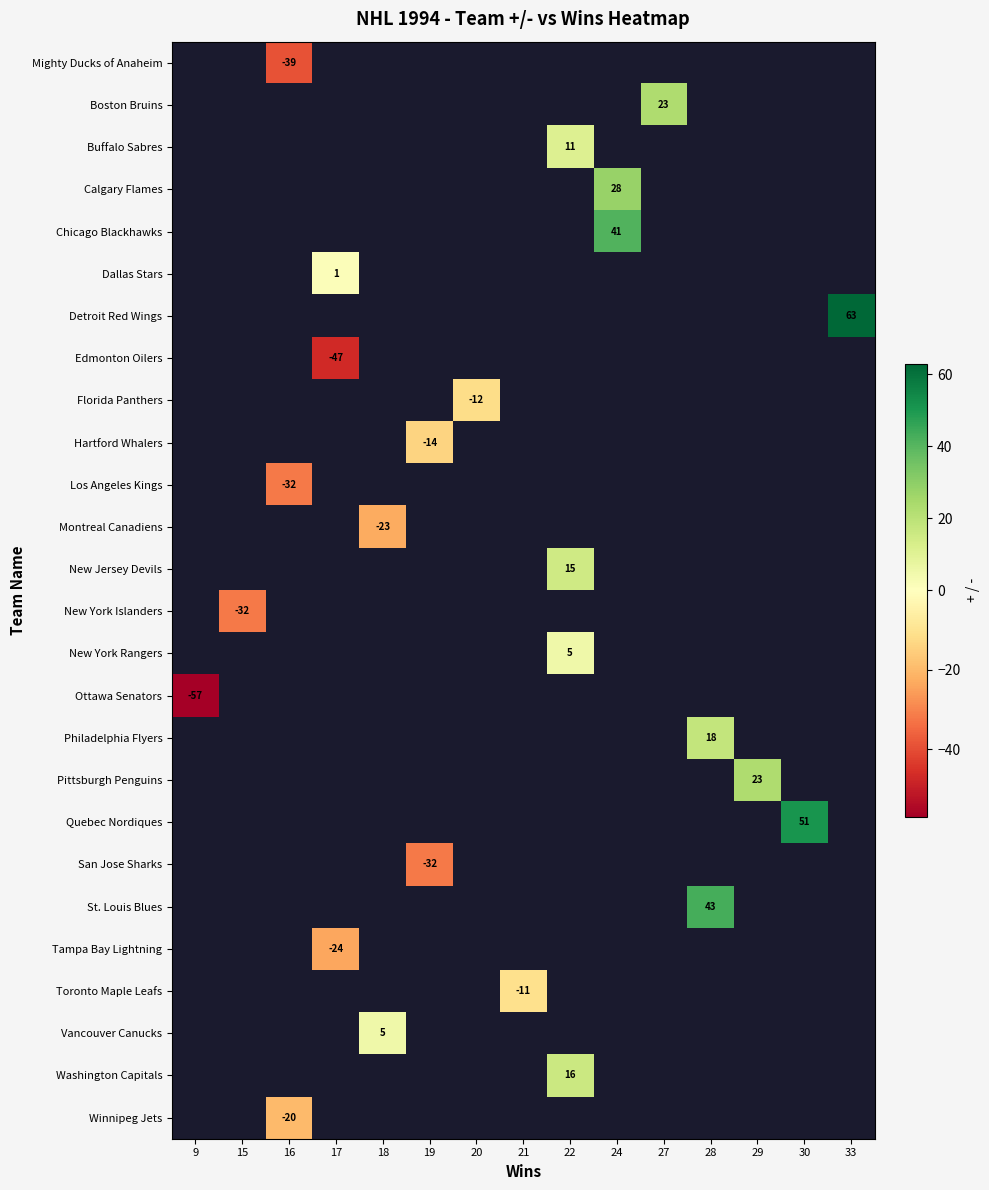

The value of San Jose Sharks at 19 is -32. True or false?

True